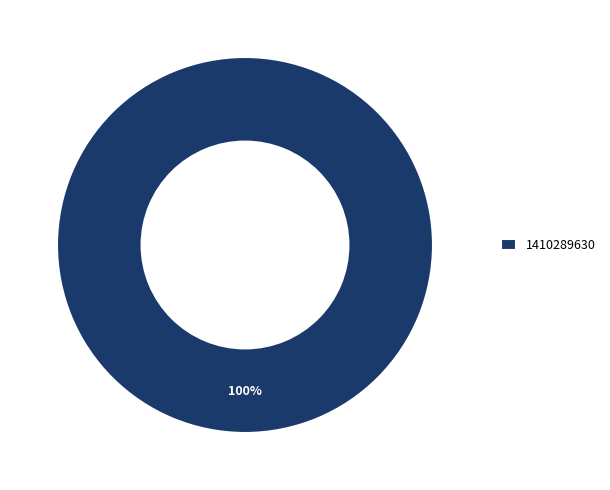

True or false: 1410289630 accounts for 94% of the total.

False